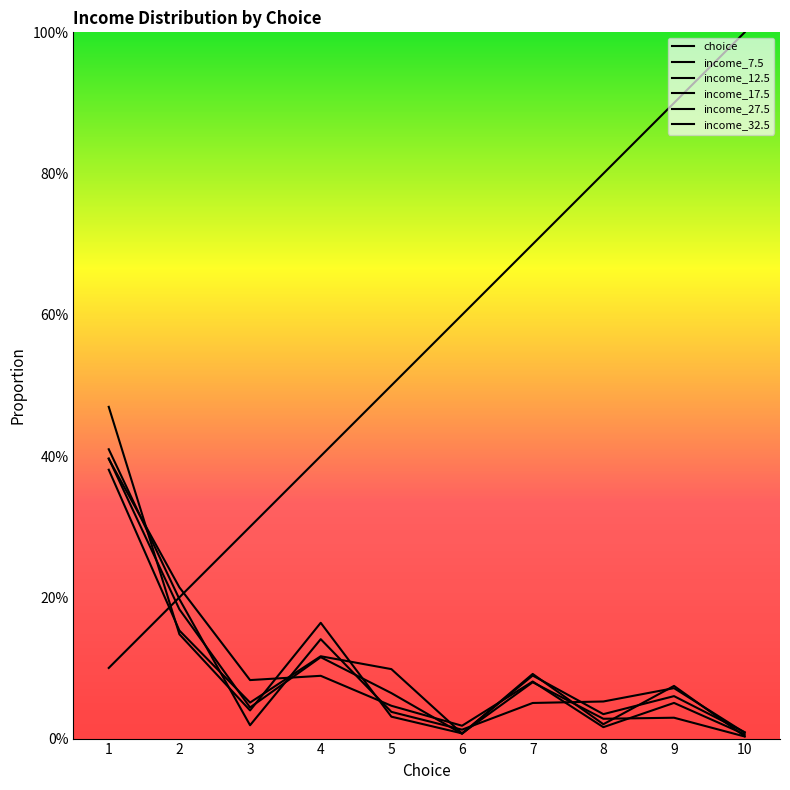

How many lines are shown in the chart?

6